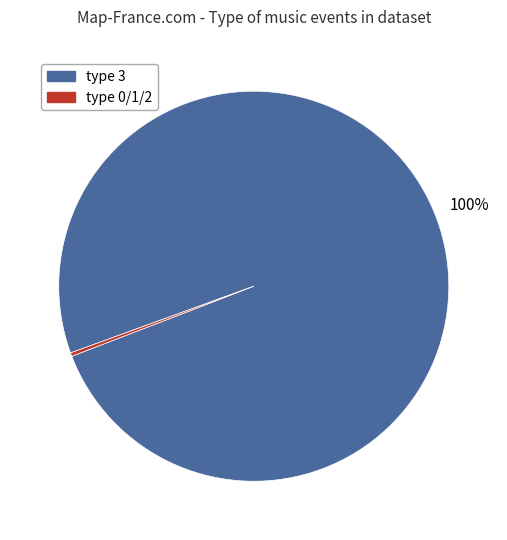

Is there a majority slice in this chart?

Yes